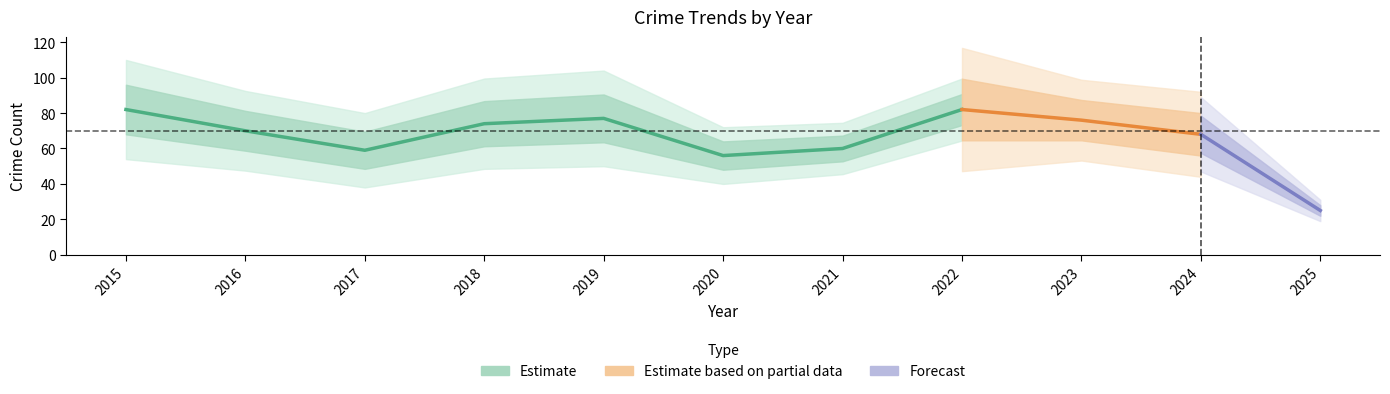

Is it true that Total equals 13 at 2025?

False